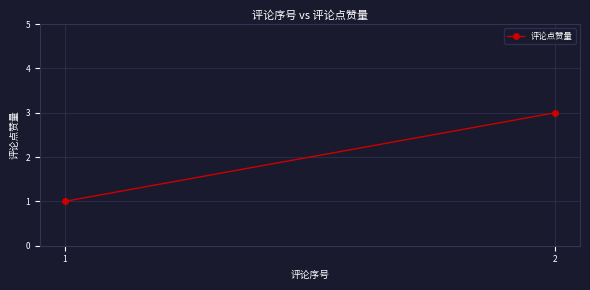

What is the difference between the values at 1 and 2?

2